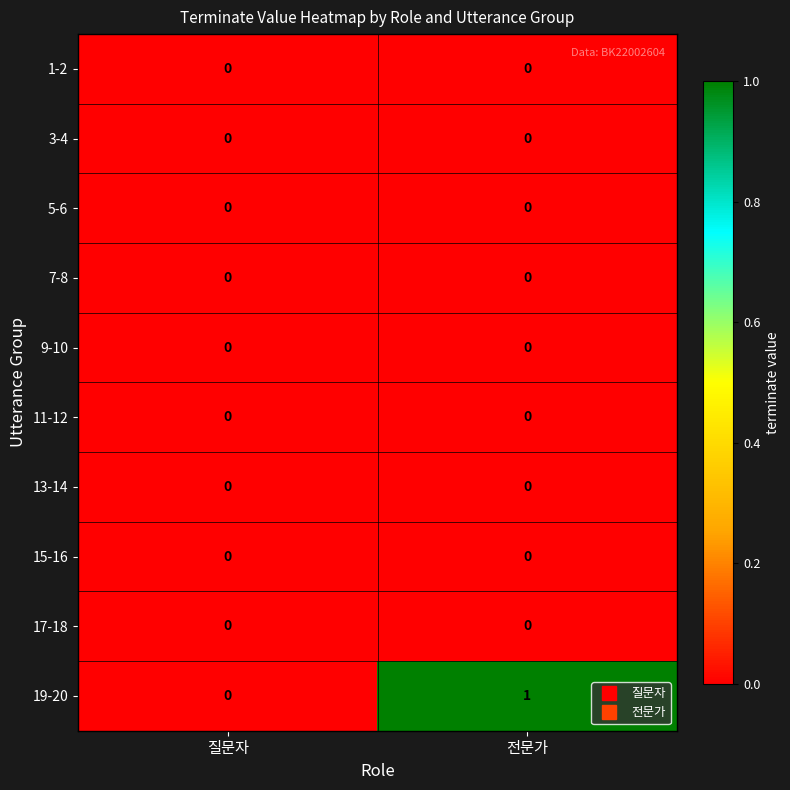

What is the greatest value displayed?

1